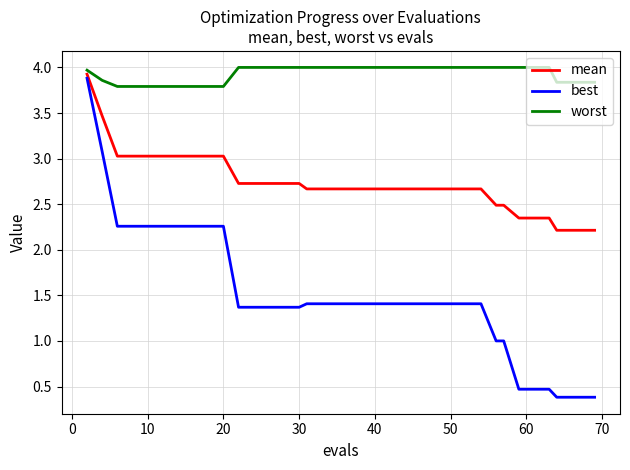

Which series has the largest total across all categories?

worst